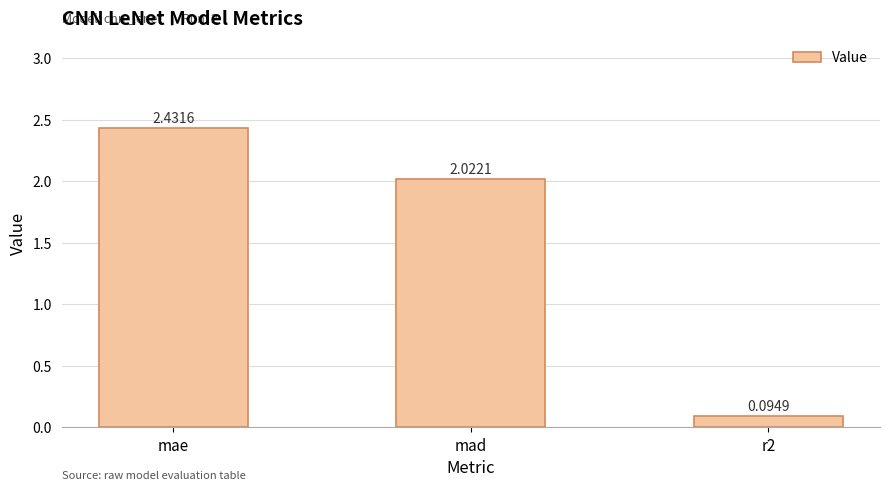

What position from the left is r2?

3